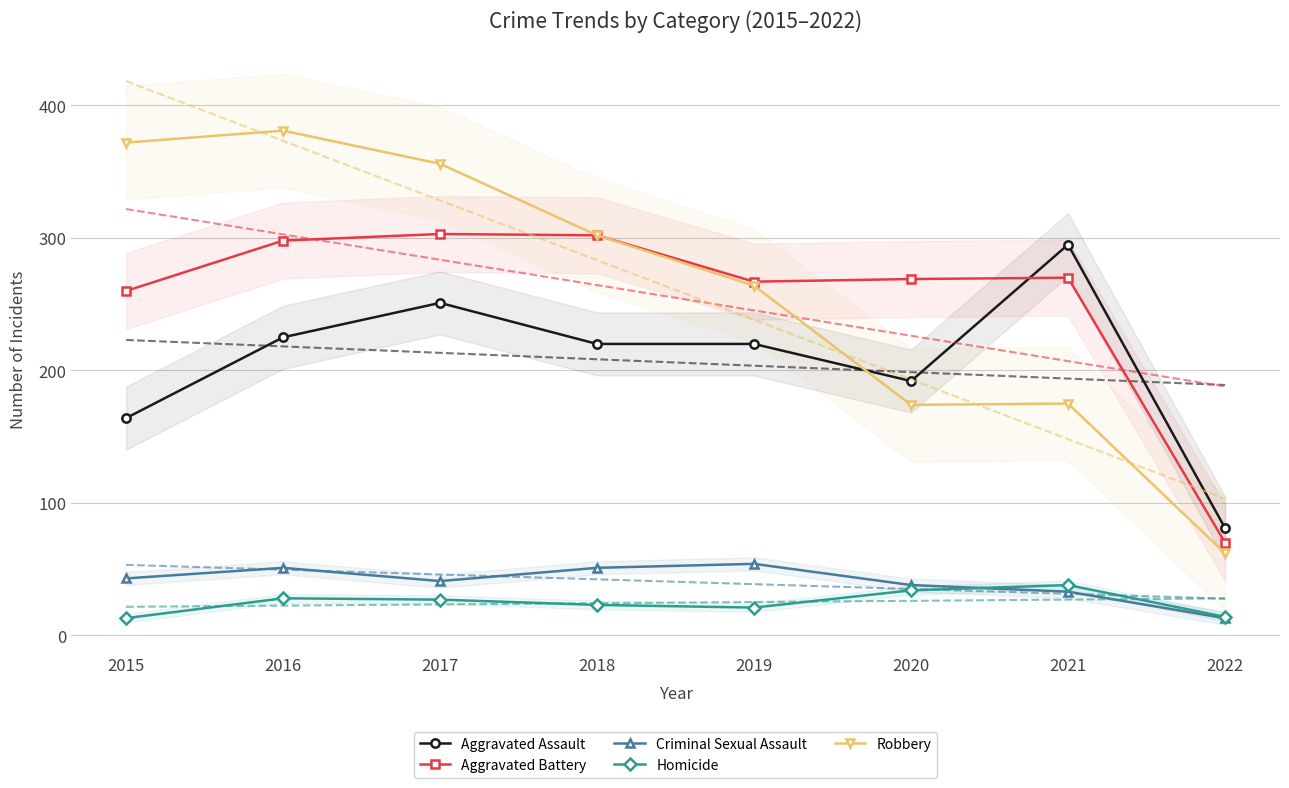

How many data points in Criminal Sexual Assault are above 43?

3